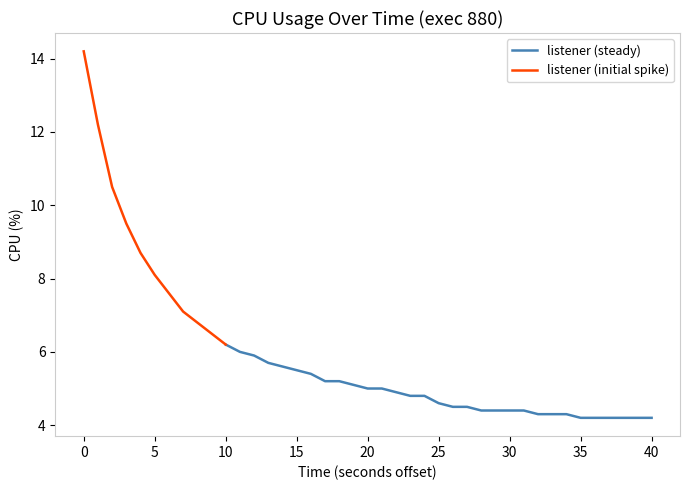

What is the change in value from 3 to 32?

-5.2